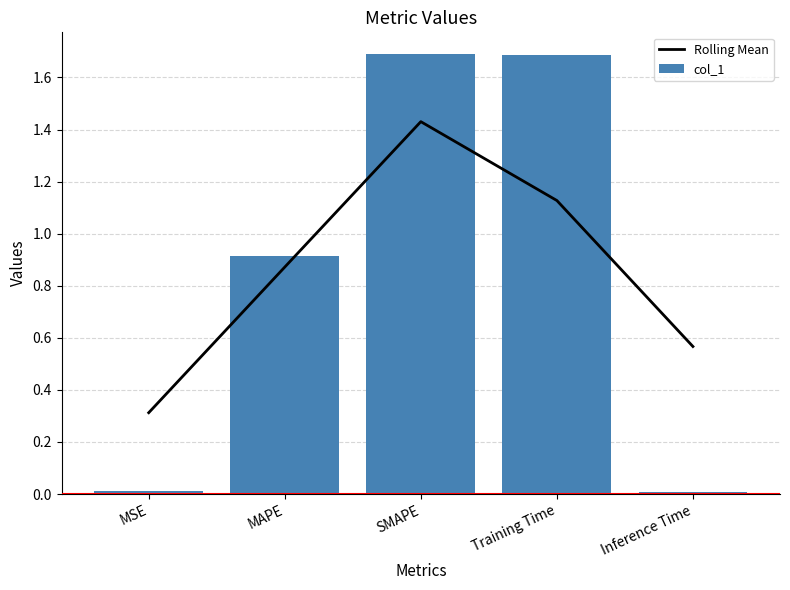

List the series in order of their overall mean, lowest first.

Rolling Mean, col_1